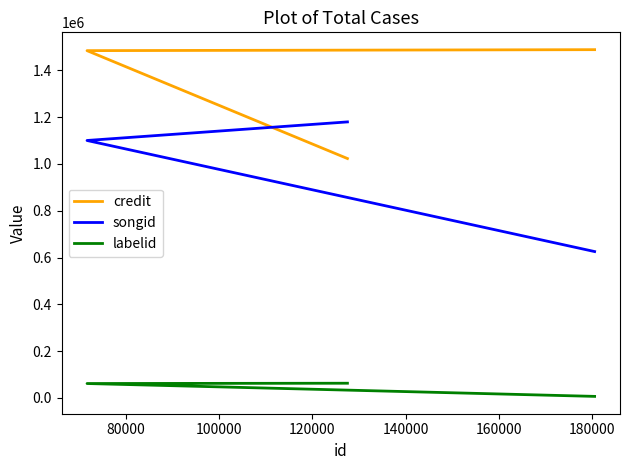

What is the difference between the maximum and minimum values in the songid series?

554485